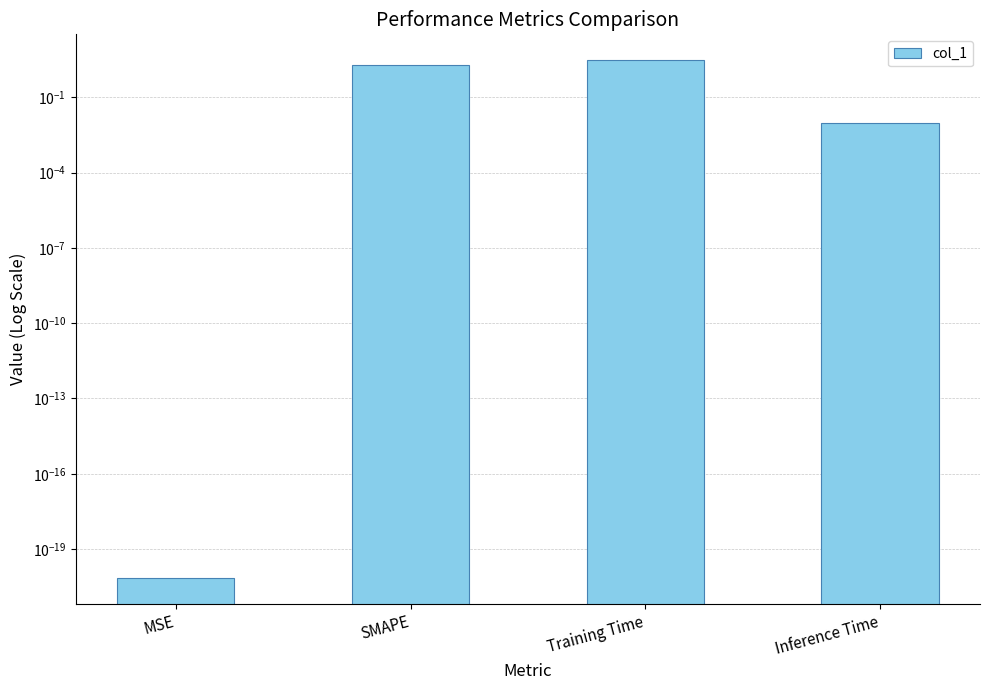

Rank the categories by value from lowest to highest.

MSE, Inference Time, SMAPE, Training Time